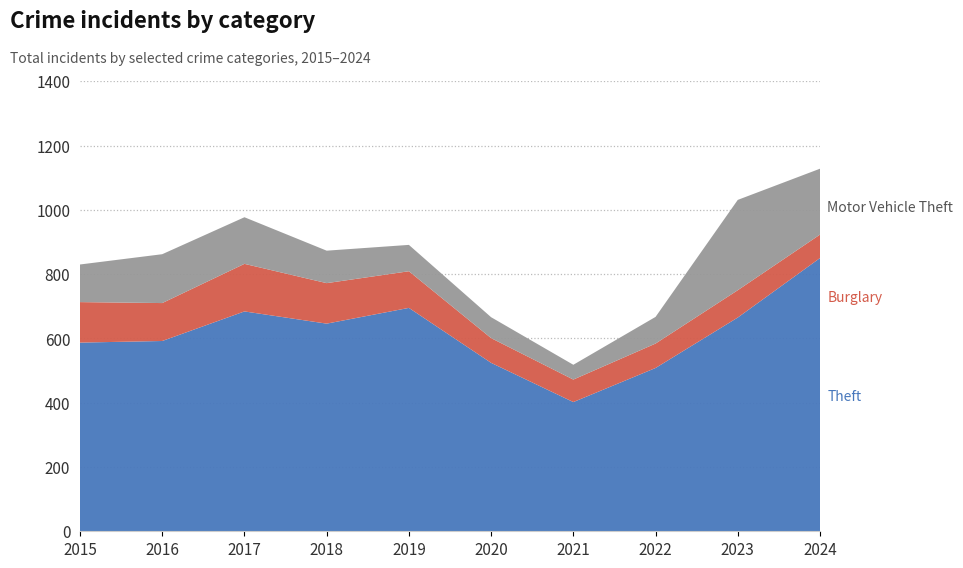

Reading left to right, transcribe all the data shown in this chart.

Theft: 2015=587	2016=592	2017=684	2018=646	2019=695	2020=524	2021=402	2022=508	2023=665	2024=850
Burglary: 2015=126	2016=118	2017=148	2018=126	2019=114	2020=77	2021=70	2022=76	2023=85	2024=73
Motor Vehicle Theft: 2015=117	2016=152	2017=145	2018=101	2019=82	2020=65	2021=46	2022=83	2023=281	2024=205